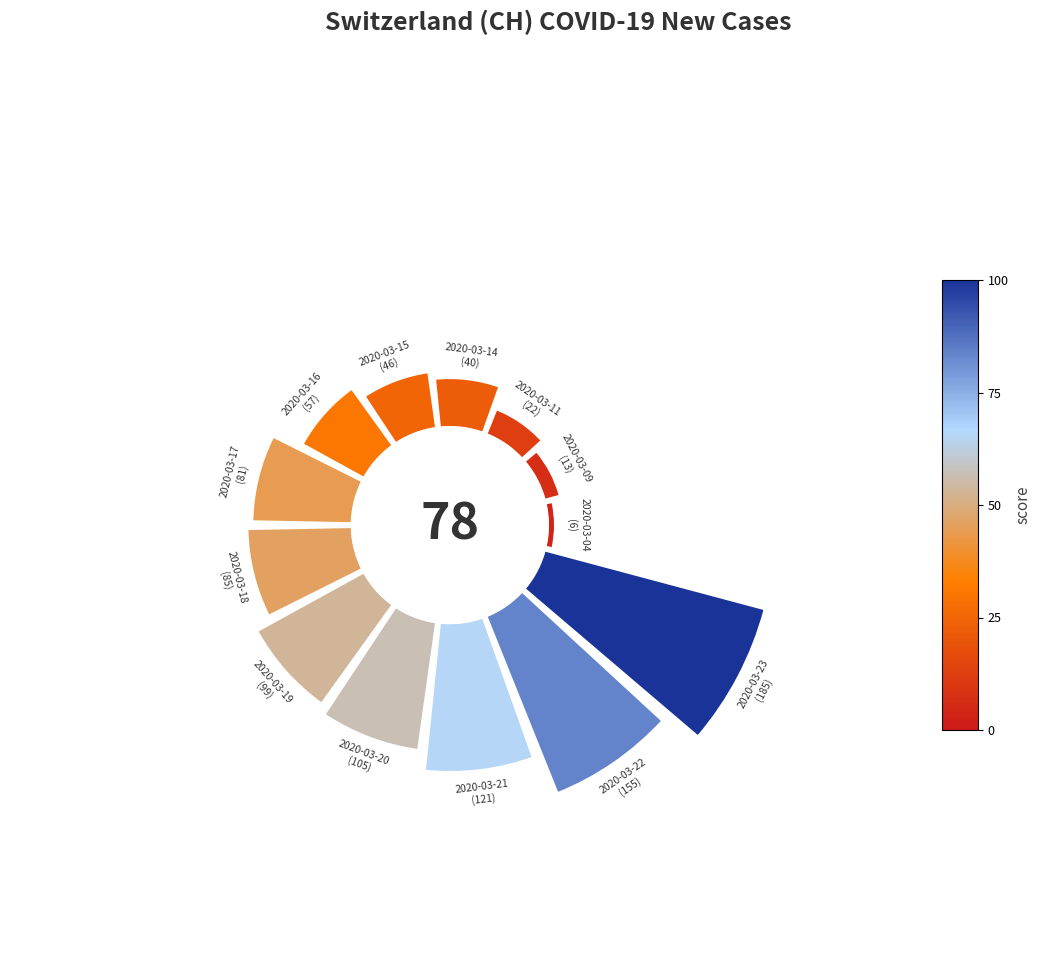

Rank the categories by value from lowest to highest.

0, 1, 2, 3, 4, 5, 6, 7, 8, 9, 10, 11, 12